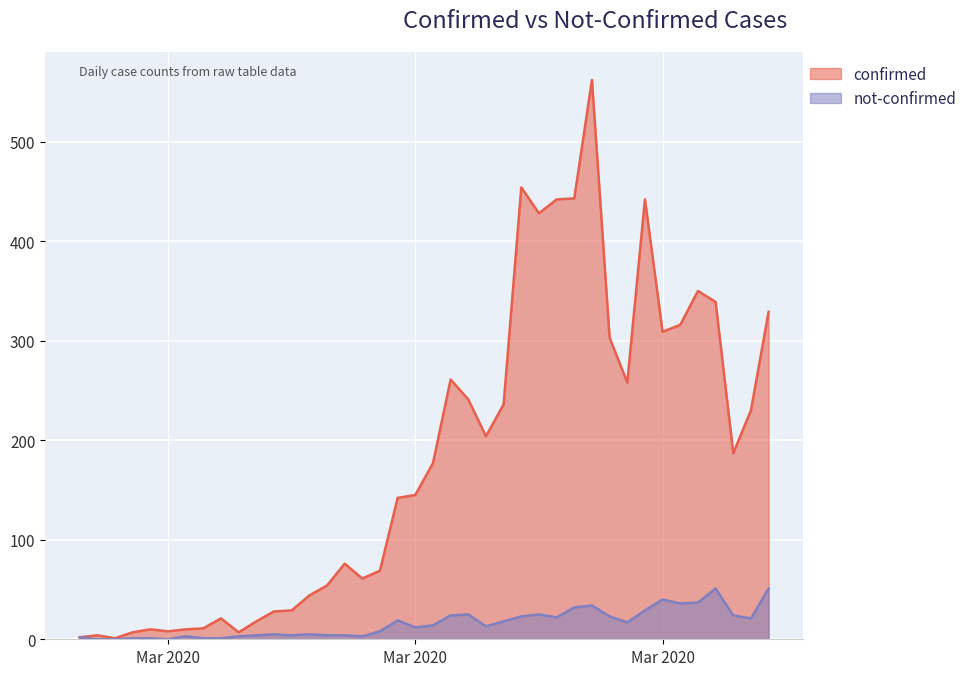

Reading left to right, extract all data points from this chart.

confirmed: 2	4	1	7	10	8	10	11	21	7	18	28	29	44	54	76	61	69	142	145	177	261	241	204	236	454	428	442	443	562	303	258	442	309	316	350	339	187	230	329
not-confirmed: 2	0	0	1	1	0	3	1	1	3	4	5	4	5	4	4	3	8	19	12	14	24	25	13	18	23	25	22	32	34	23	17	29	40	36	37	51	24	21	51